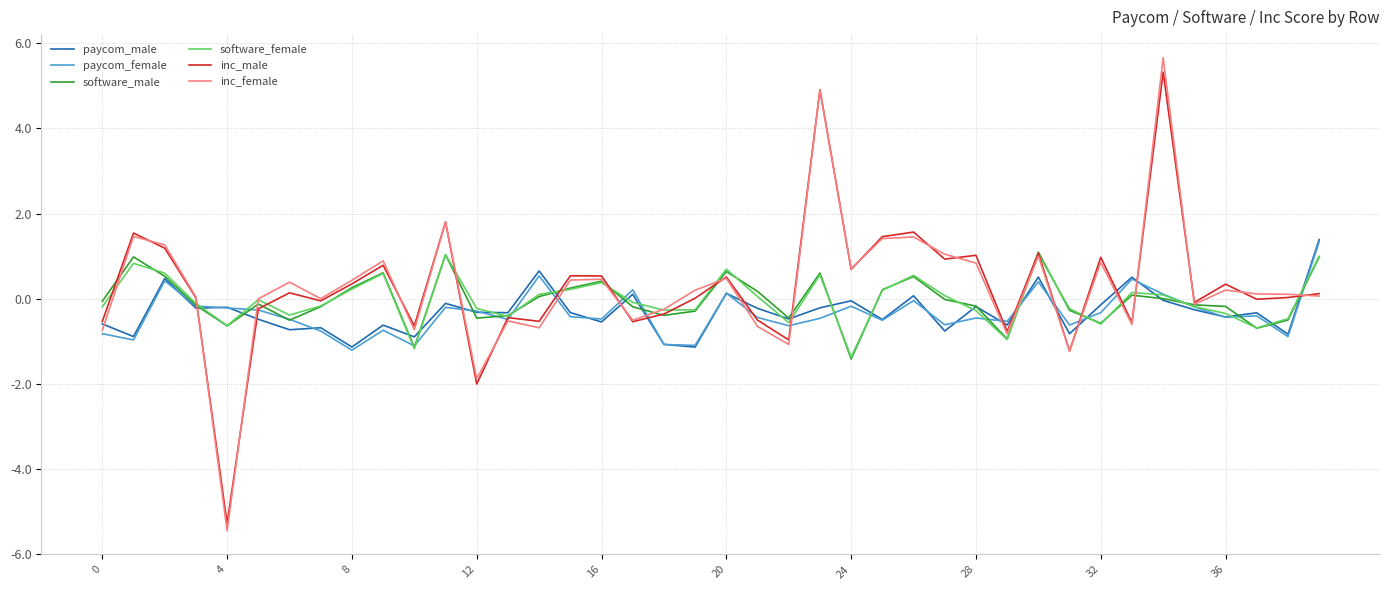

What is the lowest value of the paycom_male series?

-1.1